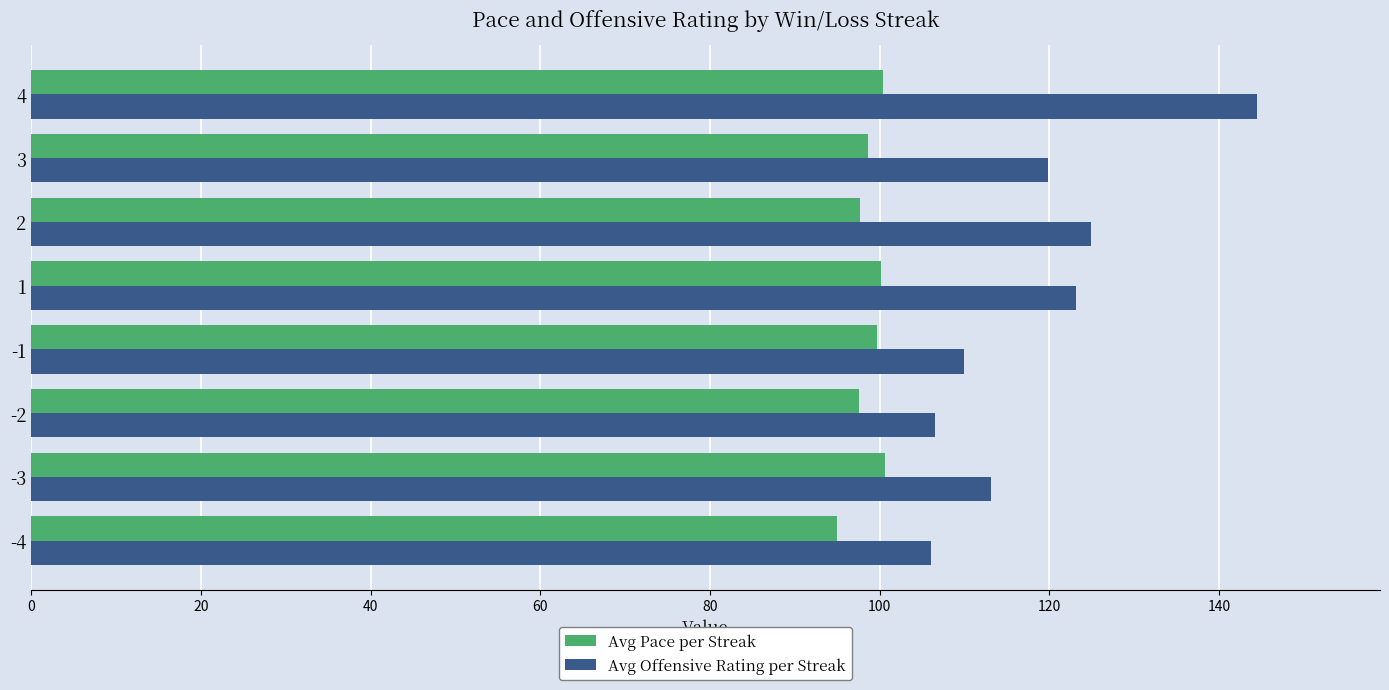

What is the smallest value displayed?

95.0